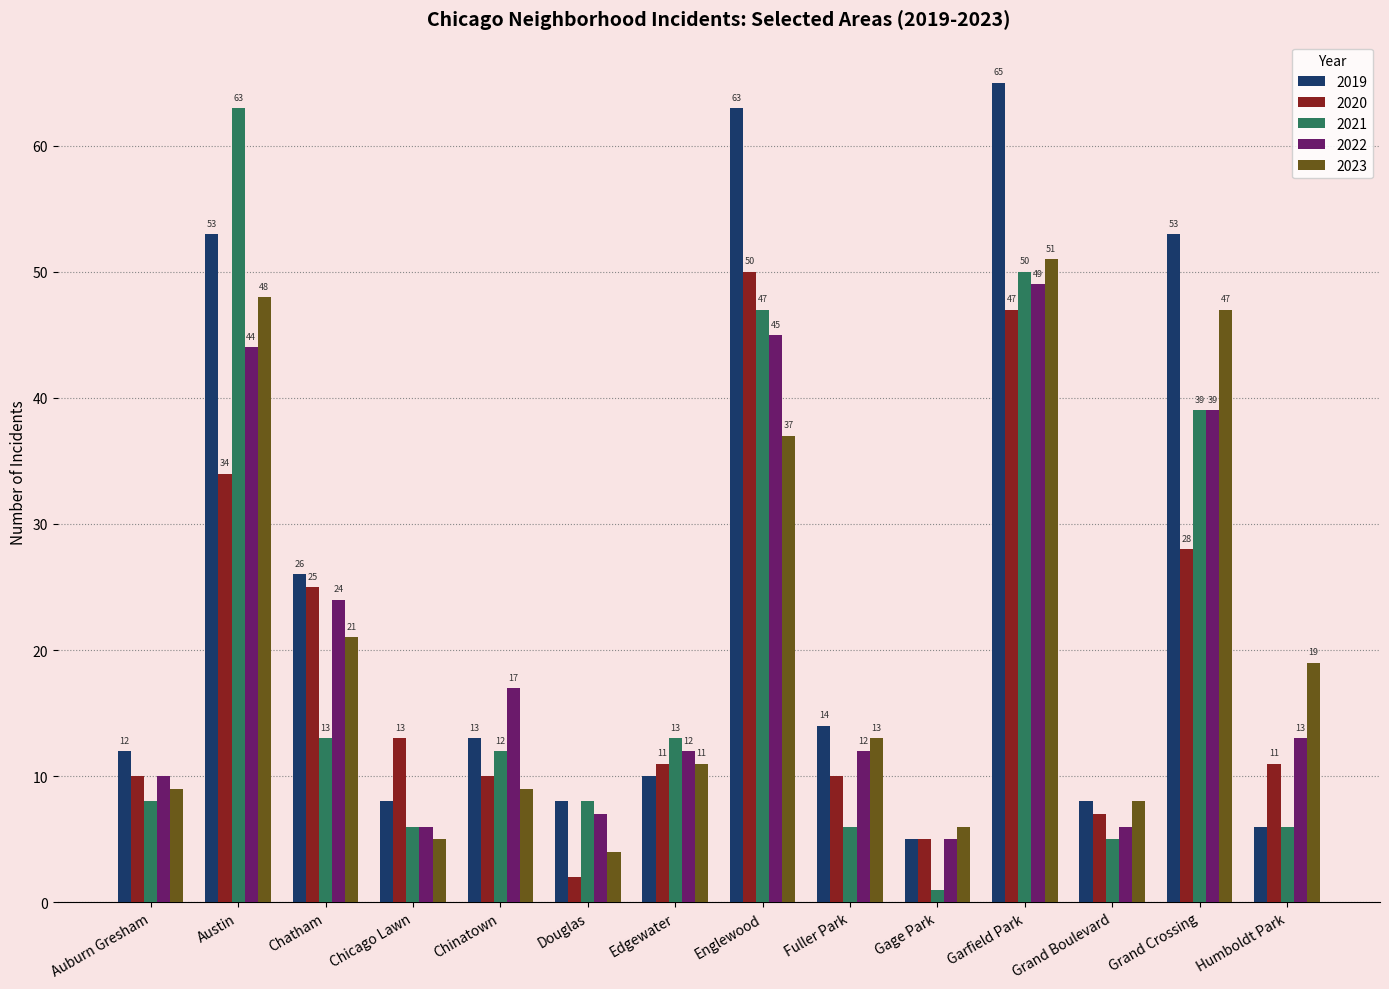

True or false: 2020 has a value of 12 at Grand Boulevard.

False